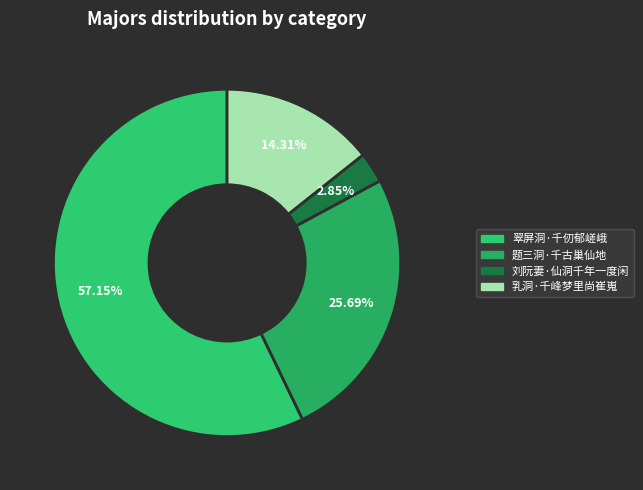

To the nearest percent, what is the difference between the 刘阮妻·仙洞千年一度闲 and 乳洞·千峰梦里尚崔嵬 slice percentages?

11%